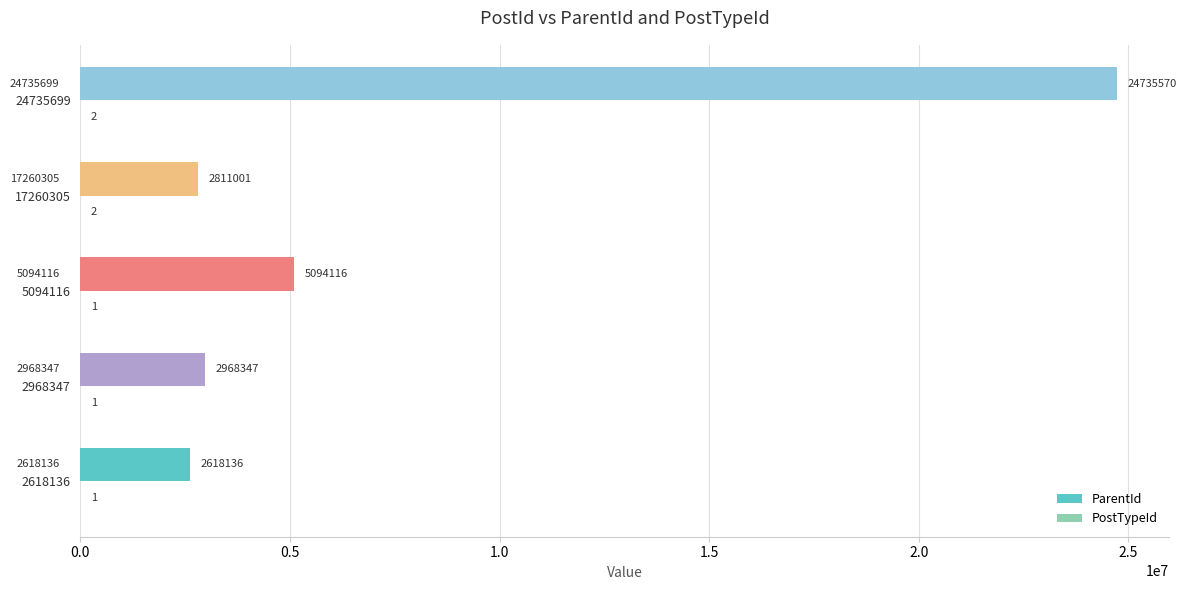

Where is ParentId nearest to the value 13676853?

5094116